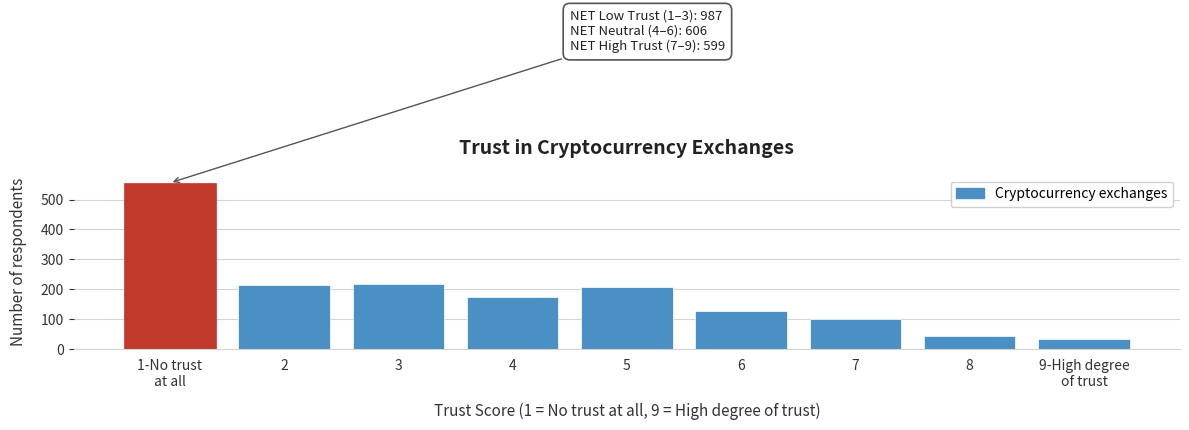

Reading left to right, what are all the values shown in this chart?

556	214	217	175	207	127	101	42	35